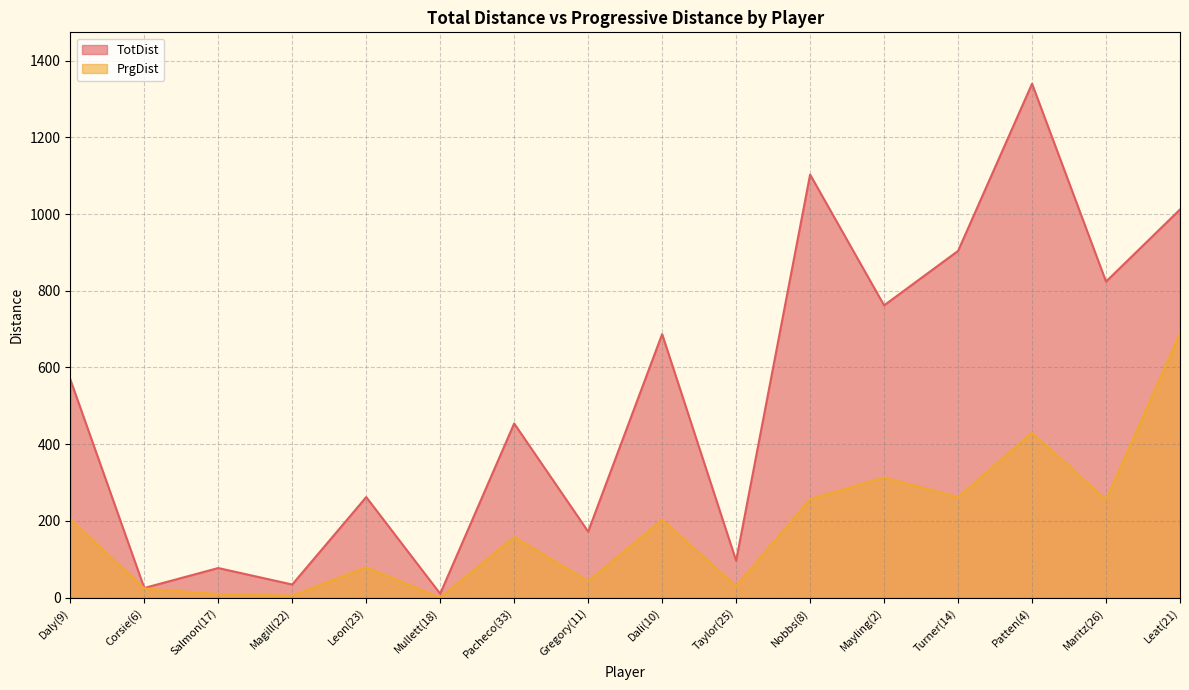

At which label does TotDist reach its minimum?

Mullett(18)